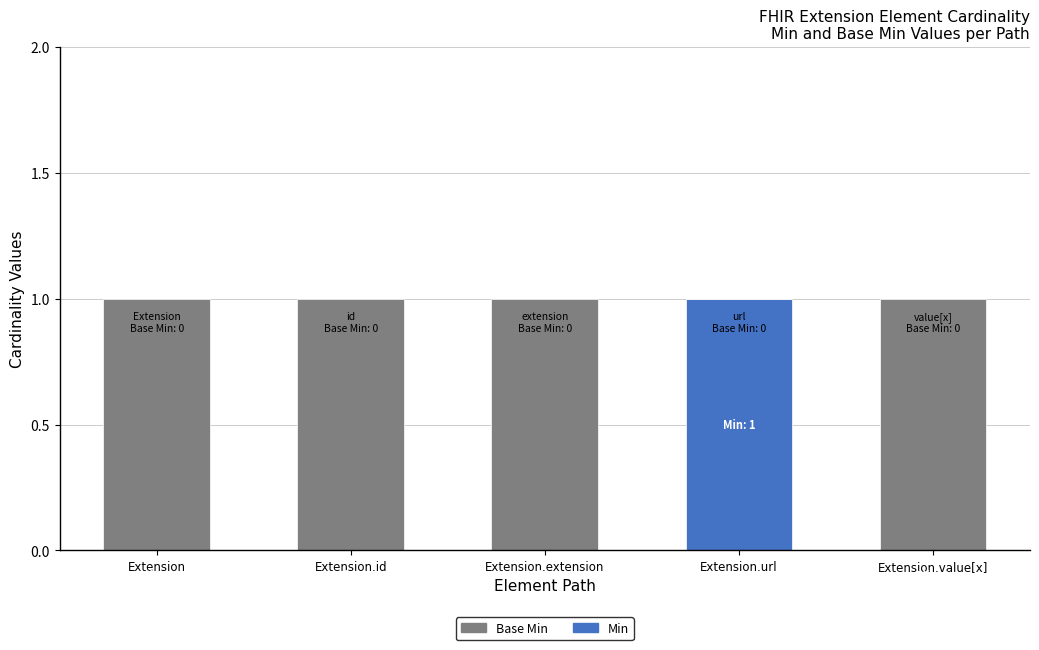

The value of Min at Extension.value[x] is 1. True or false?

False